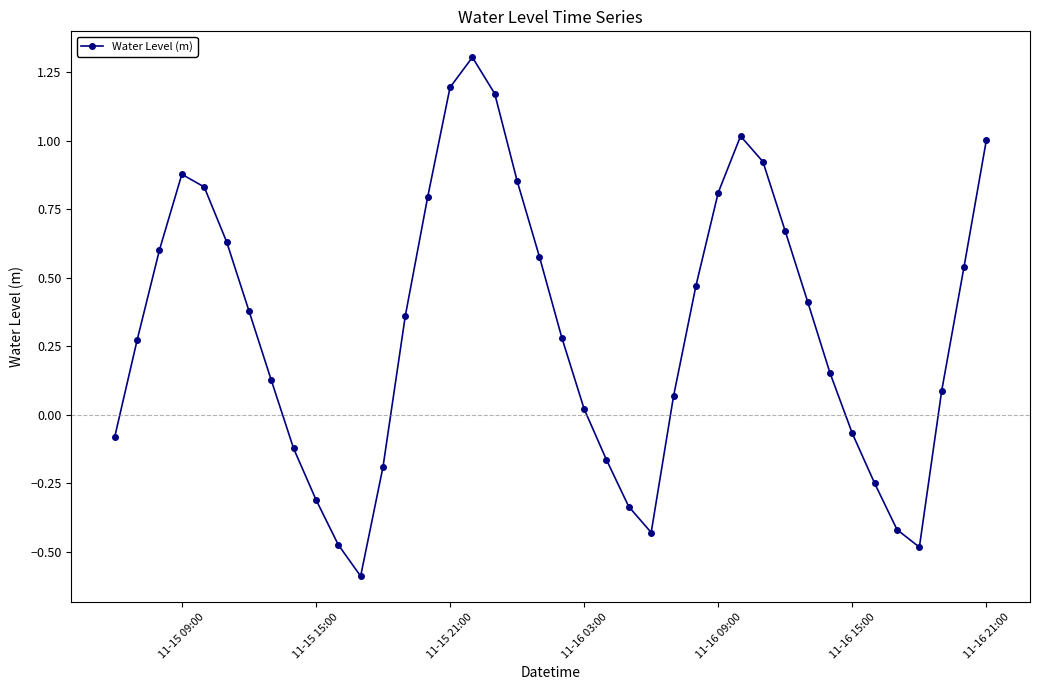

What is the sum of all values?

12.6